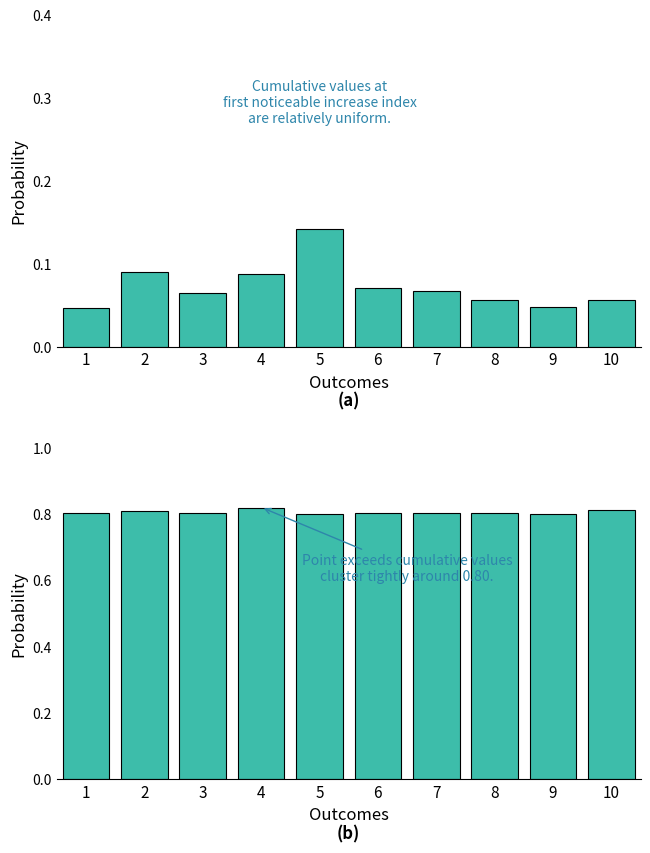

Which series has the largest total across all categories?

Point_Exceeds_Cumulative_Value